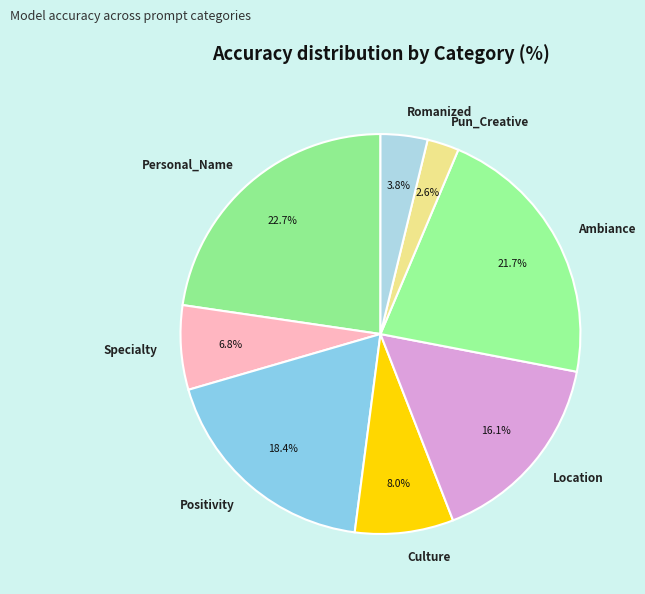

Between Specialty and Romanized, which is larger?

Specialty